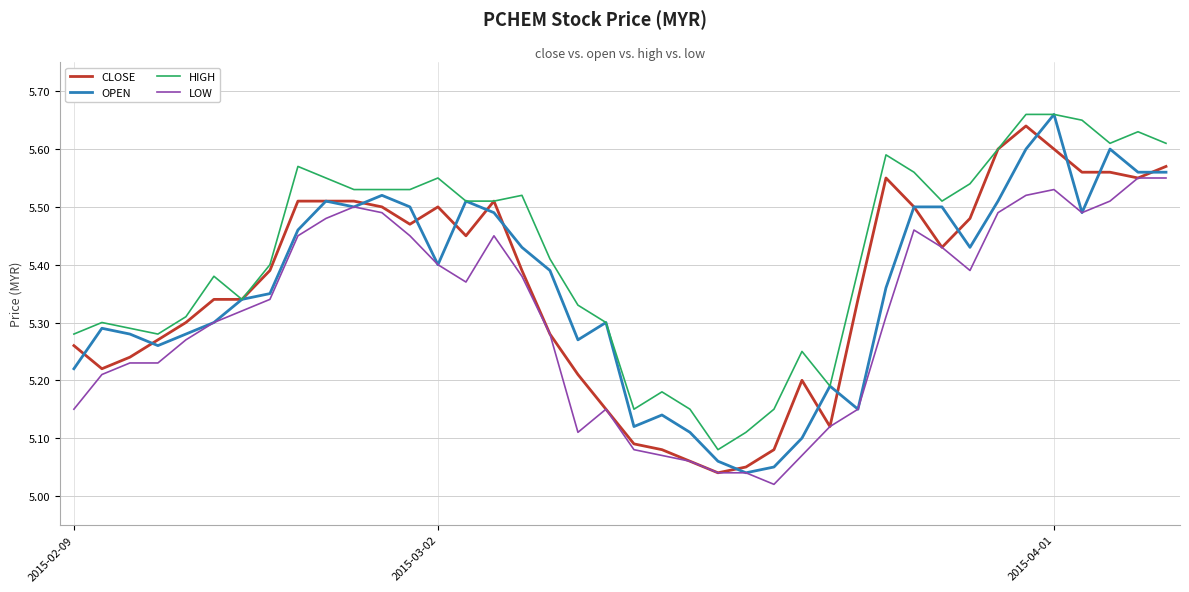

Which series has the largest total across all categories?

HIGH